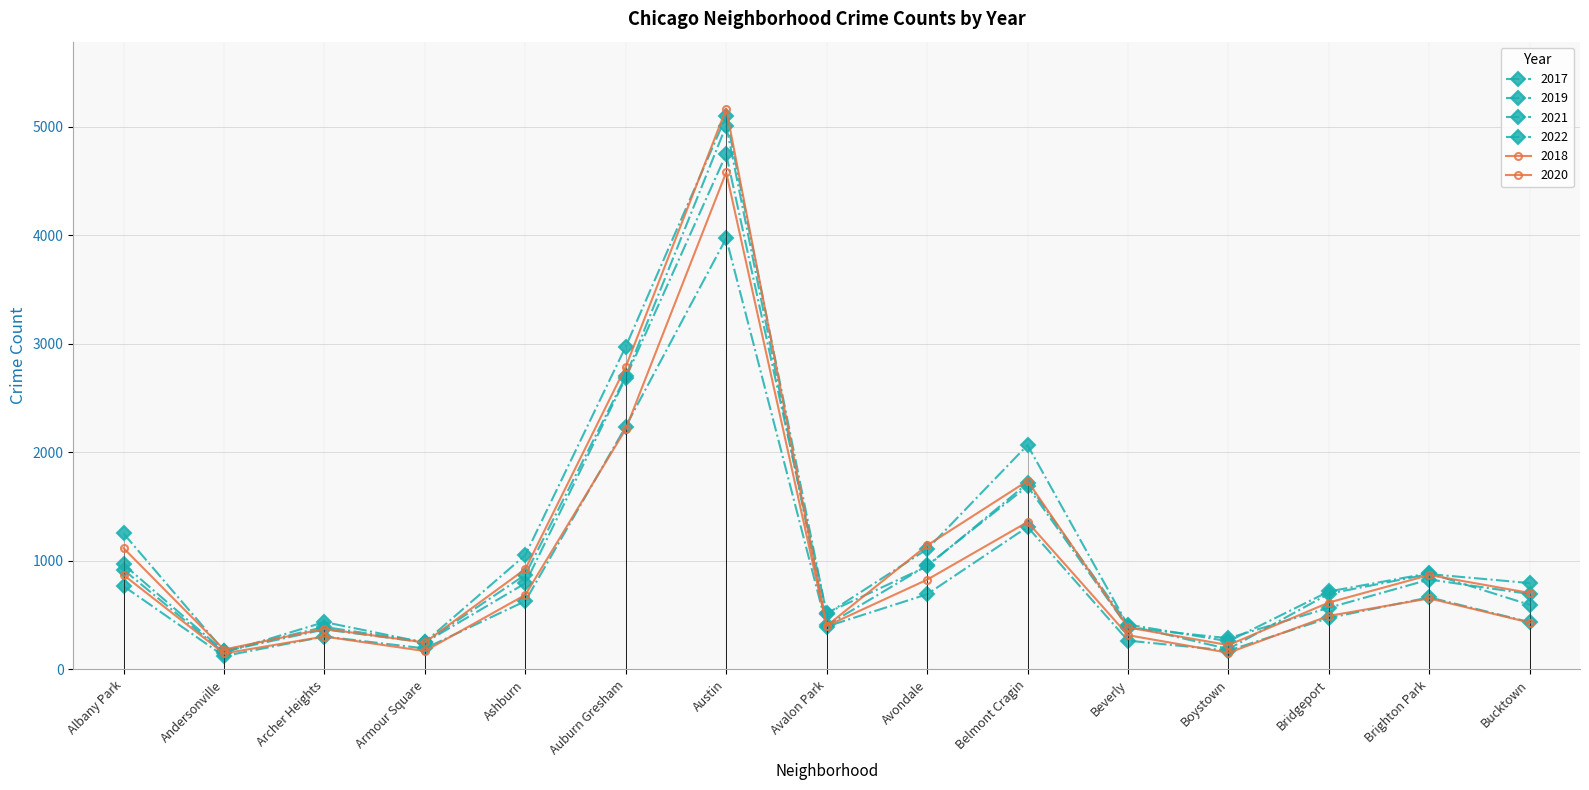

Rank the categories by 2020 value from highest to lowest.

Austin, Auburn Gresham, Belmont Cragin, Albany Park, Avondale, Ashburn, Brighton Park, Bridgeport, Bucktown, Avalon Park, Beverly, Archer Heights, Armour Square, Boystown, Andersonville